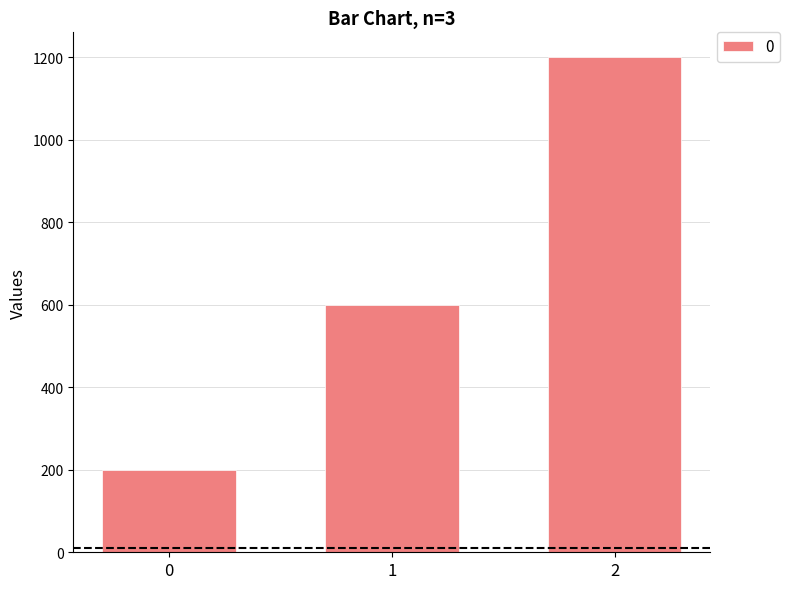

Reading left to right, what are all the values shown in this chart?

0=200	1=600	2=1200